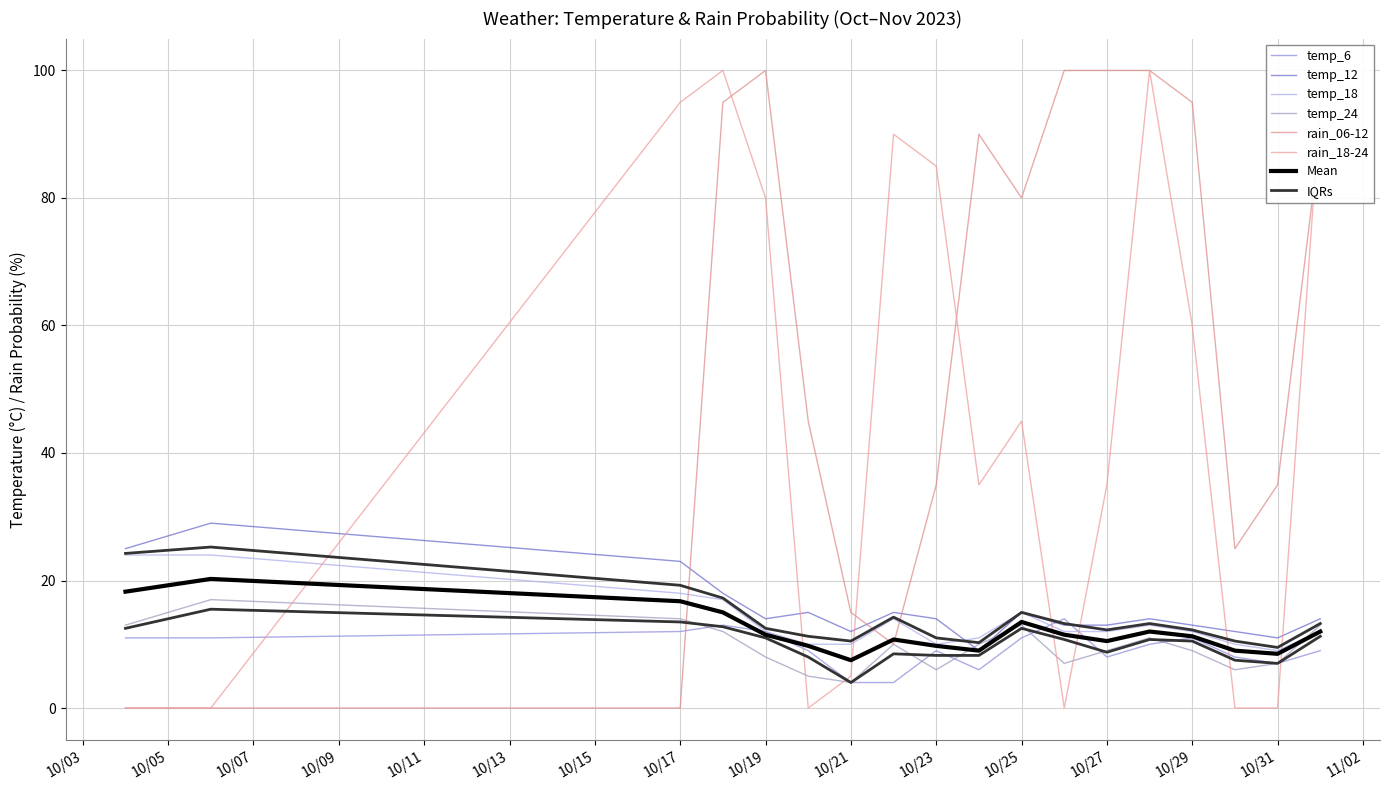

Is the value of temp_12 at 2023-10-30 greater than the value of temp_24 at 2023-10-27?

Yes